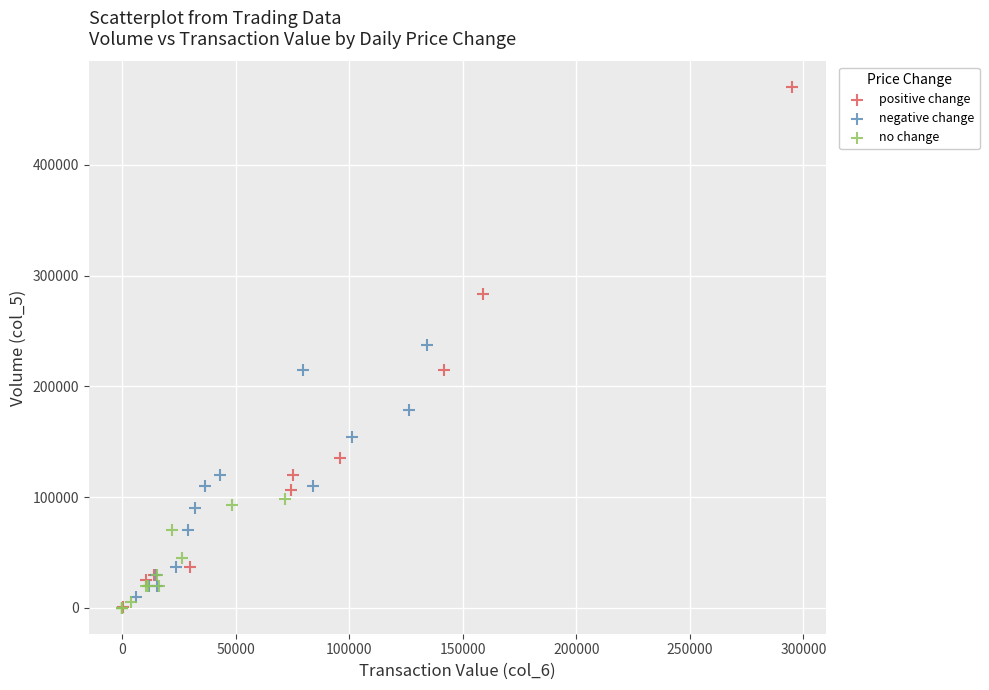

Which series has the largest Y range (max minus min)?

positive change